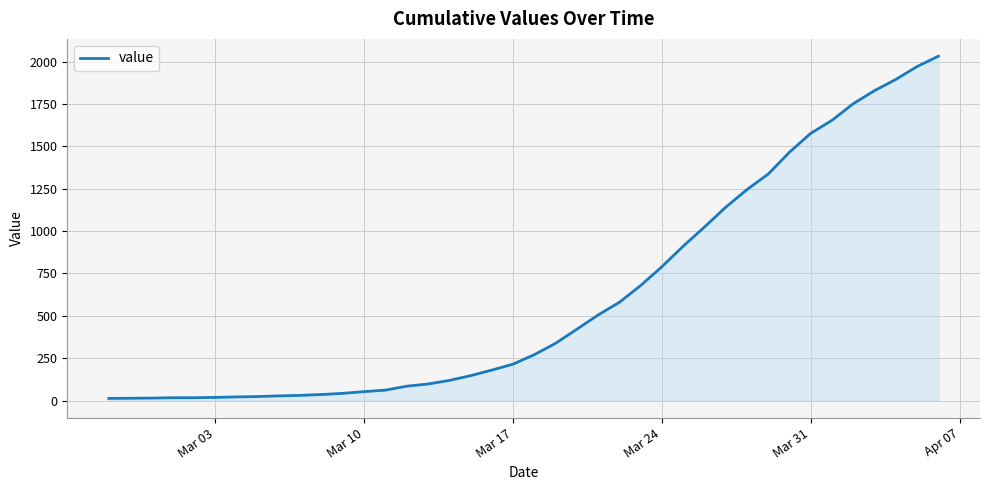

What is the difference between the maximum and minimum values?

2019